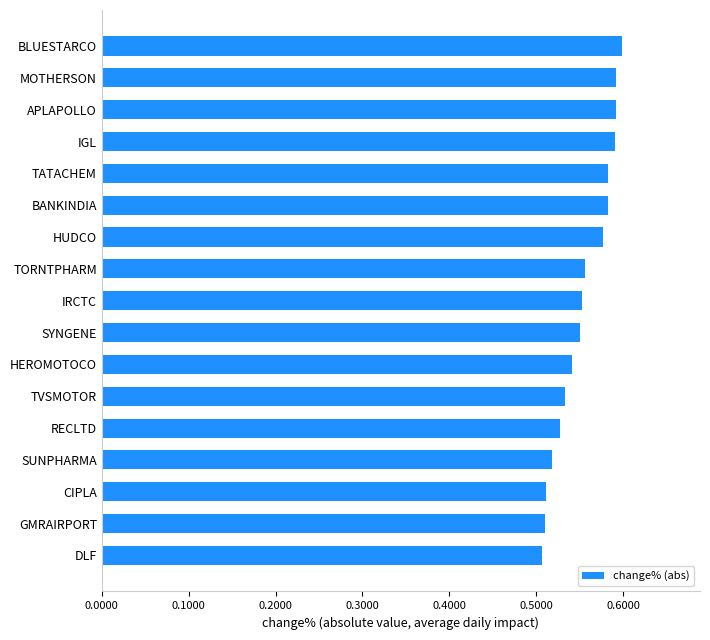

Between MOTHERSON and HEROMOTOCO, which is larger?

MOTHERSON